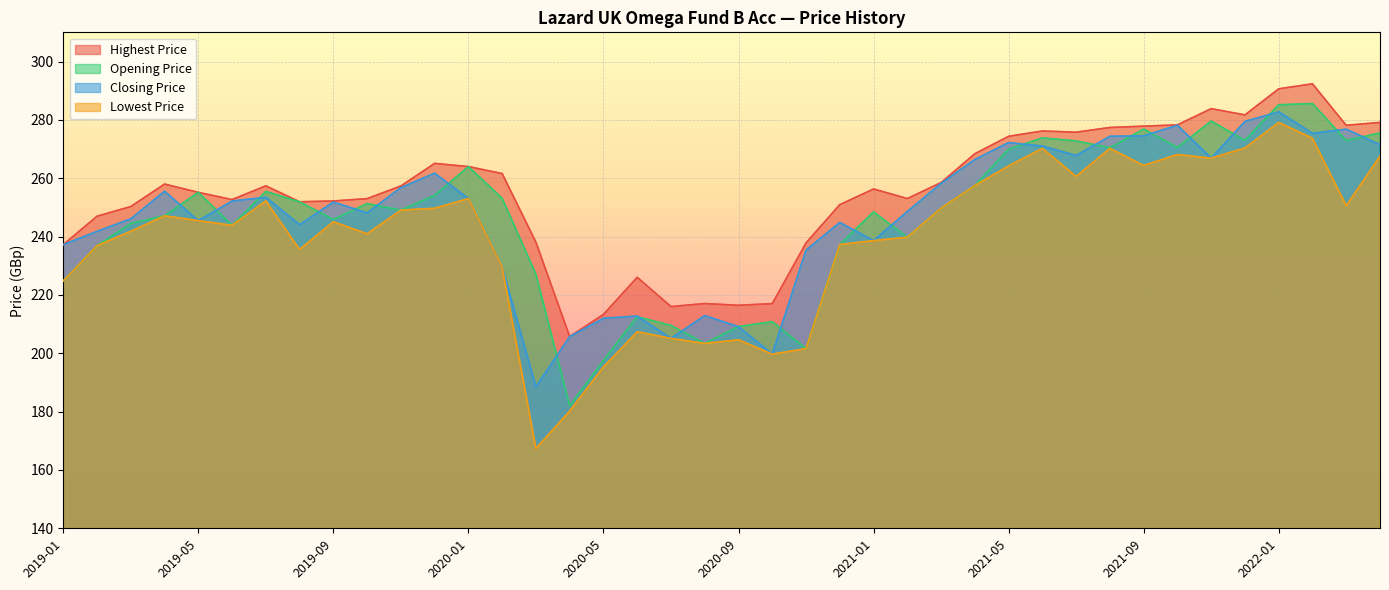

True or false: Highest Price and Opening Price intersect in this chart.

False